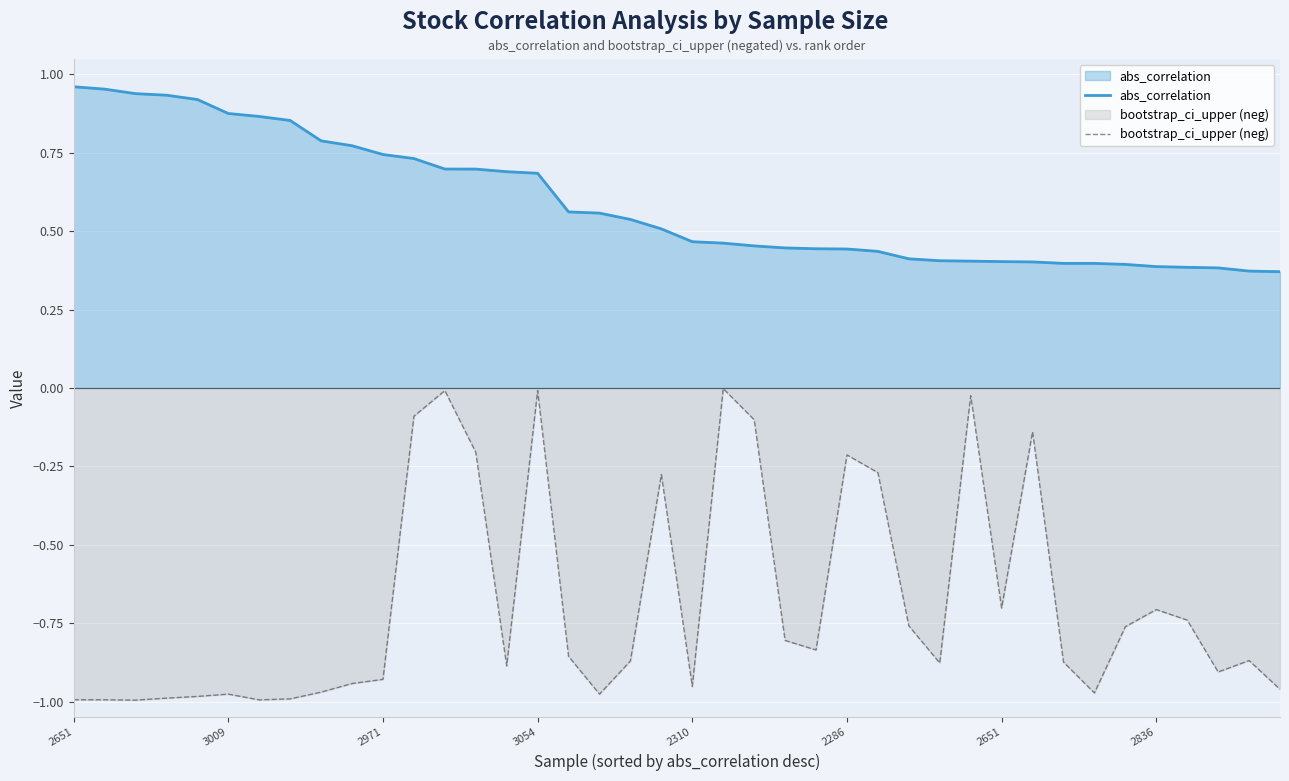

At 3054, list the series in order from smallest to largest.

bootstrap_ci_upper (neg), abs_correlation